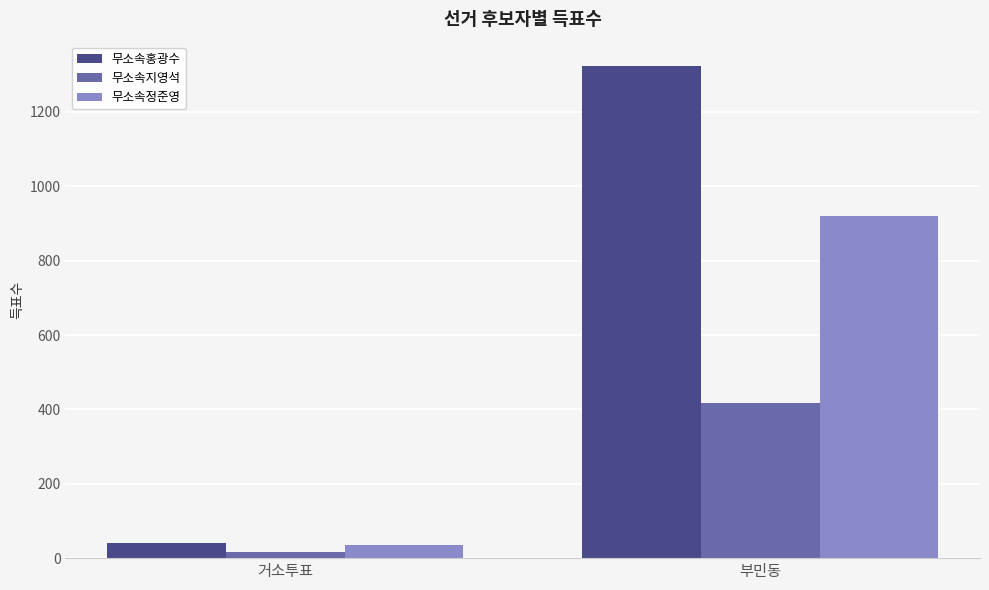

True or false: 무소속홍광수 has a value of 40 at 거소투표.

True